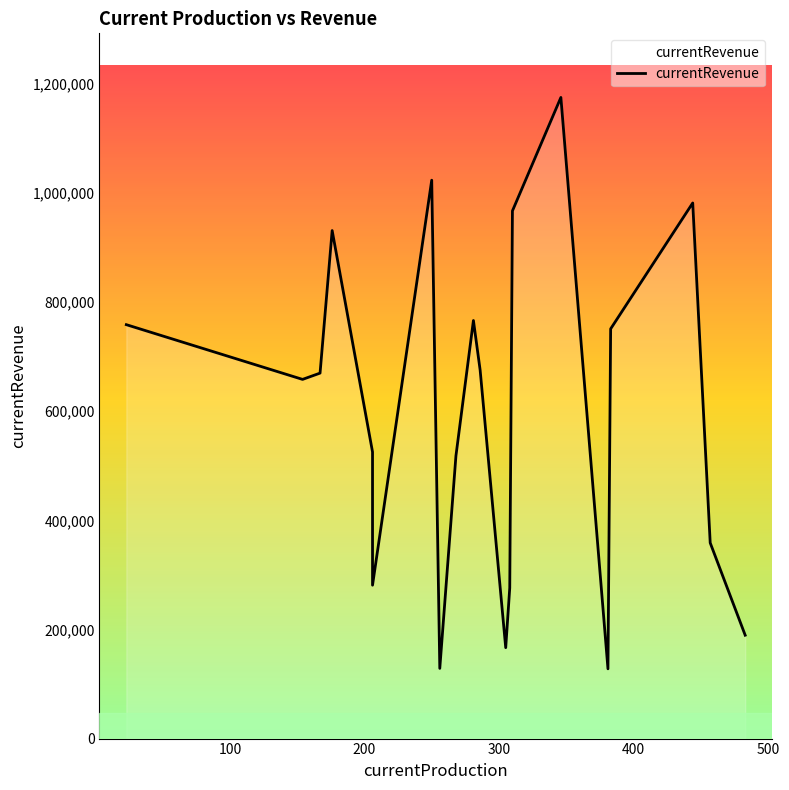

How many interior local valleys (lower than both neighbors) does the data have?

5